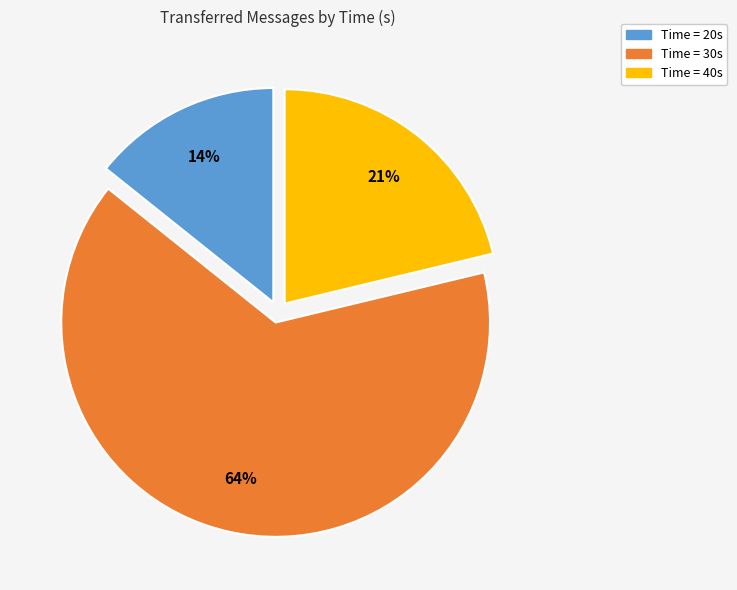

To the nearest percent, what is the average slice percentage?

33%